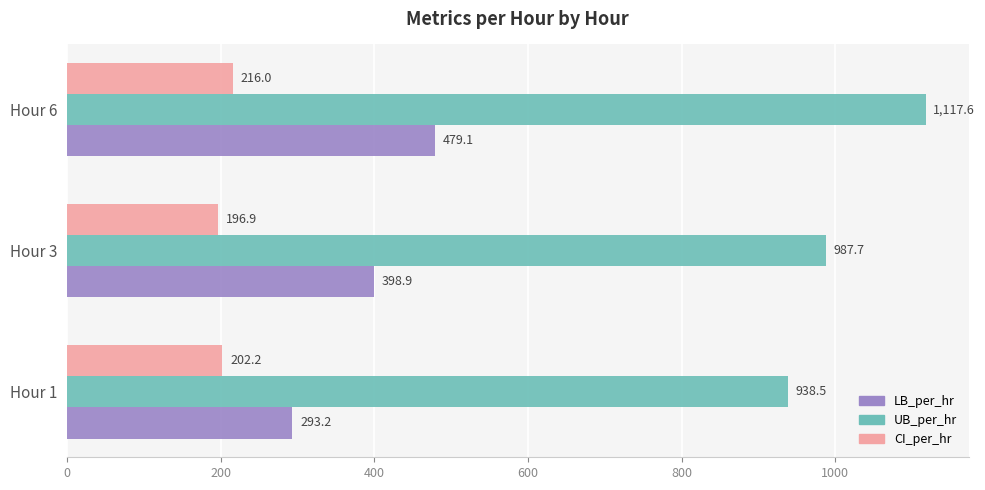

What is the approximate value of LB_per_hr at Hour 1?

293.2